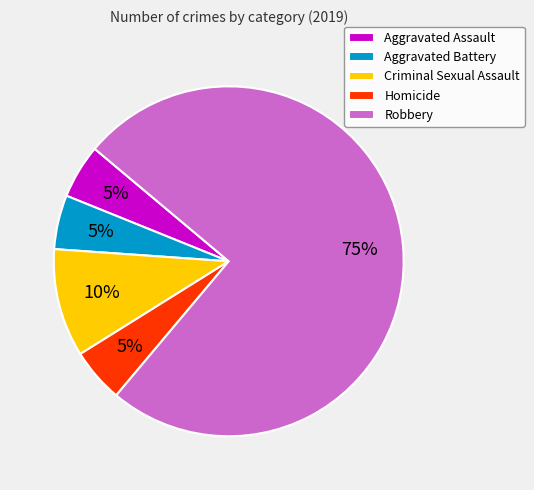

Which slice is the largest?

Robbery